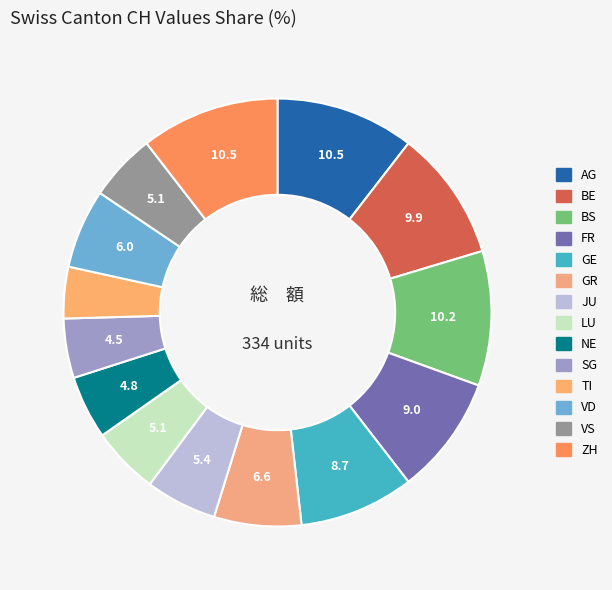

Count the number of slices in the pie.

14